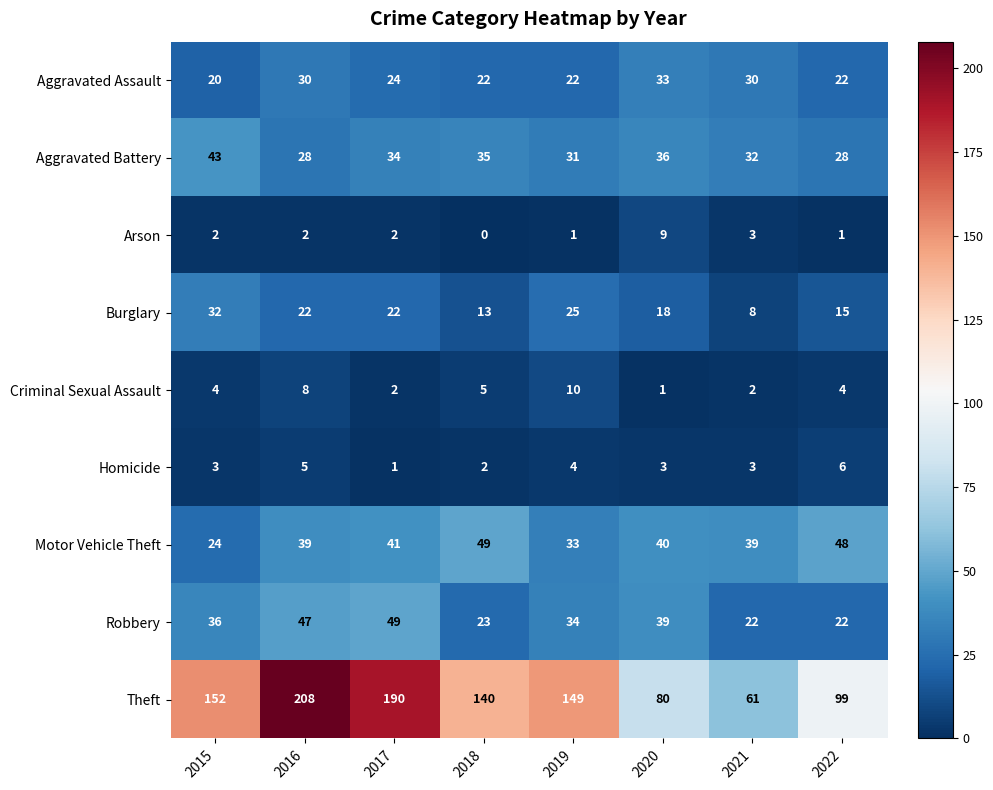

What is the difference between the second highest and second lowest values in the Aggravated Assault series?

8